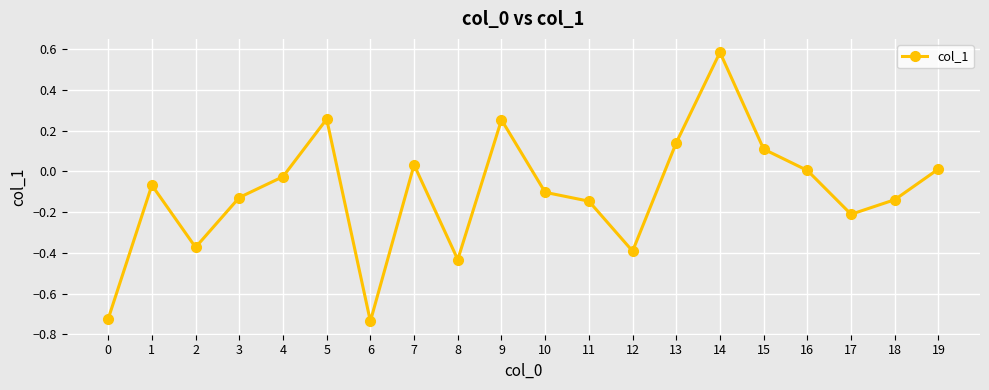

What is the difference between the maximum and minimum values?

1.3